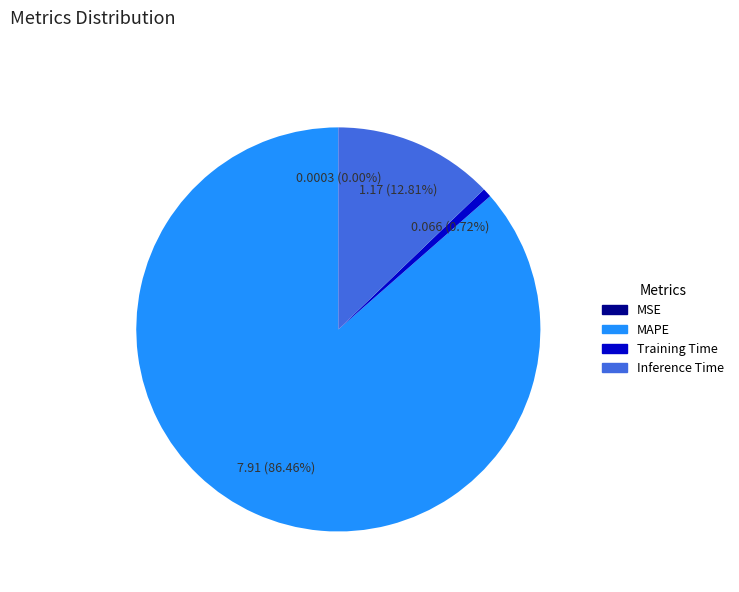

To the nearest percent, what is the average slice percentage?

25%